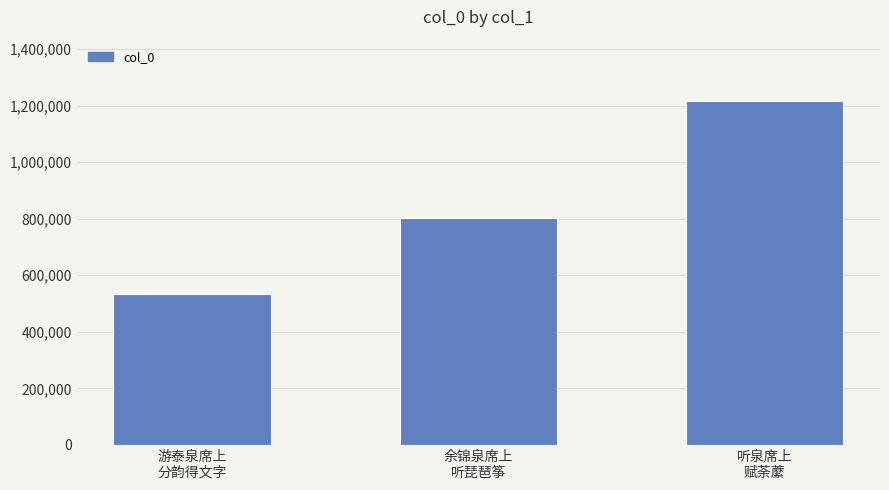

Which category has the highest value across all series?

听泉席上
赋荼䕷